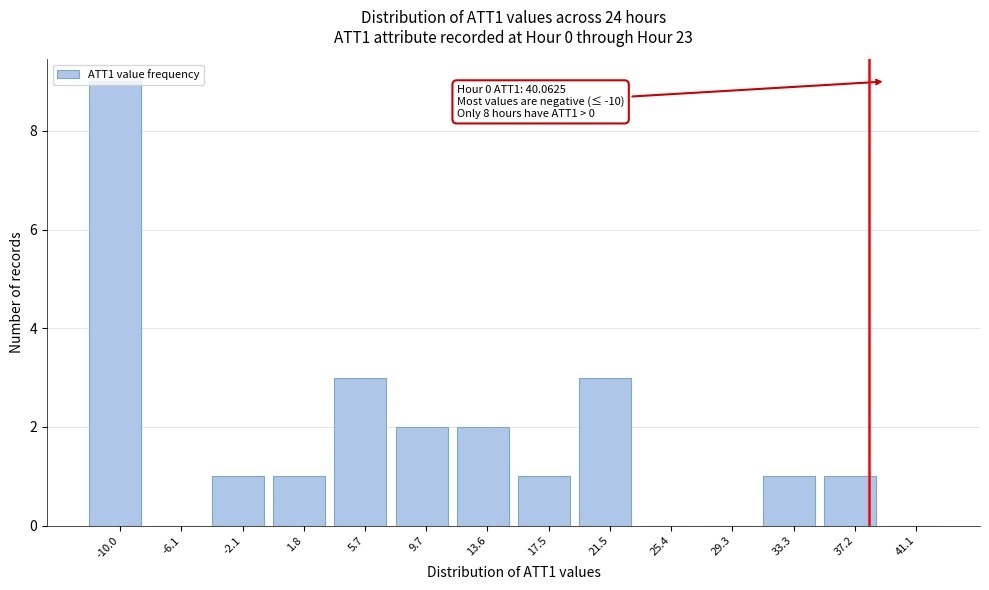

Between 33.3 and -10.0, which is larger?

-10.0